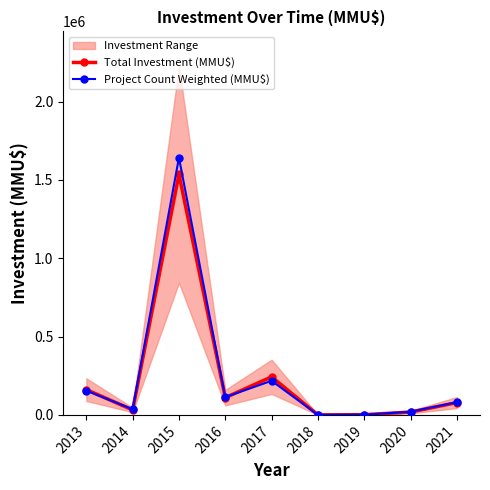

Is this an area chart (filled region under the line)?

No